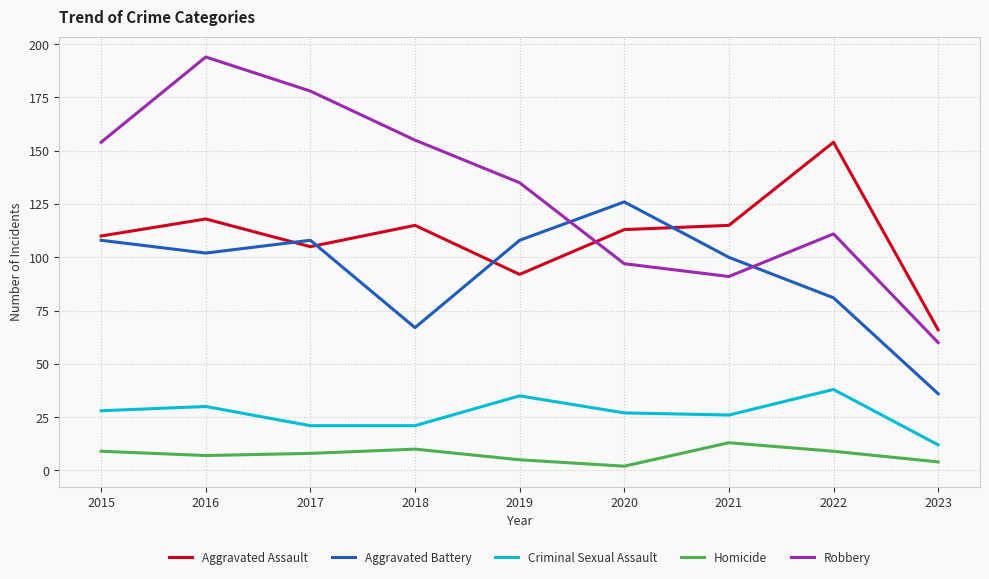

At which category is the sum across all series the highest?

2016